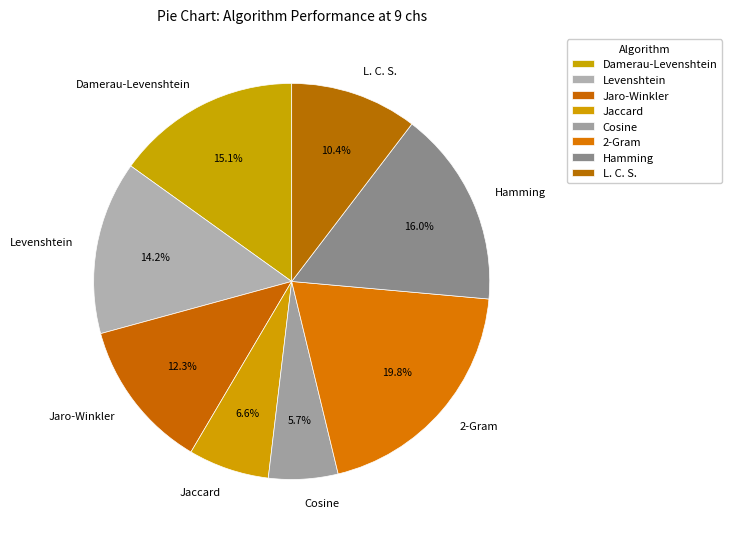

Which category has the biggest portion of the pie?

2-Gram